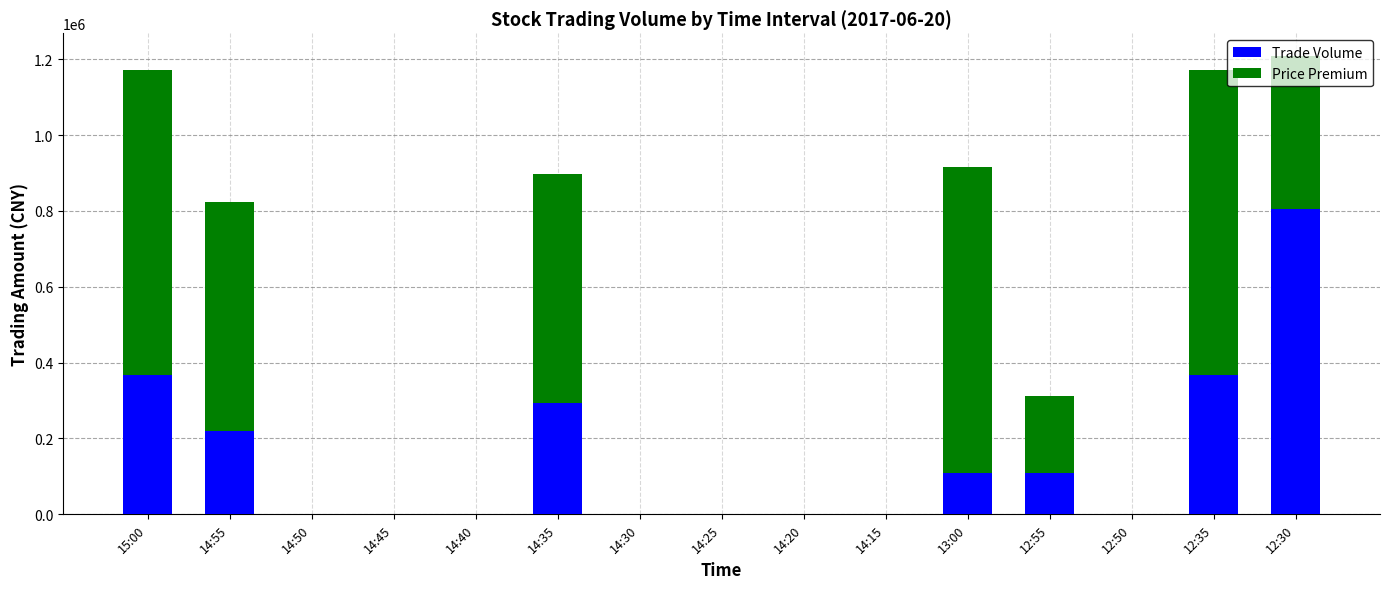

At which category is the sum across all series the highest?

12:30